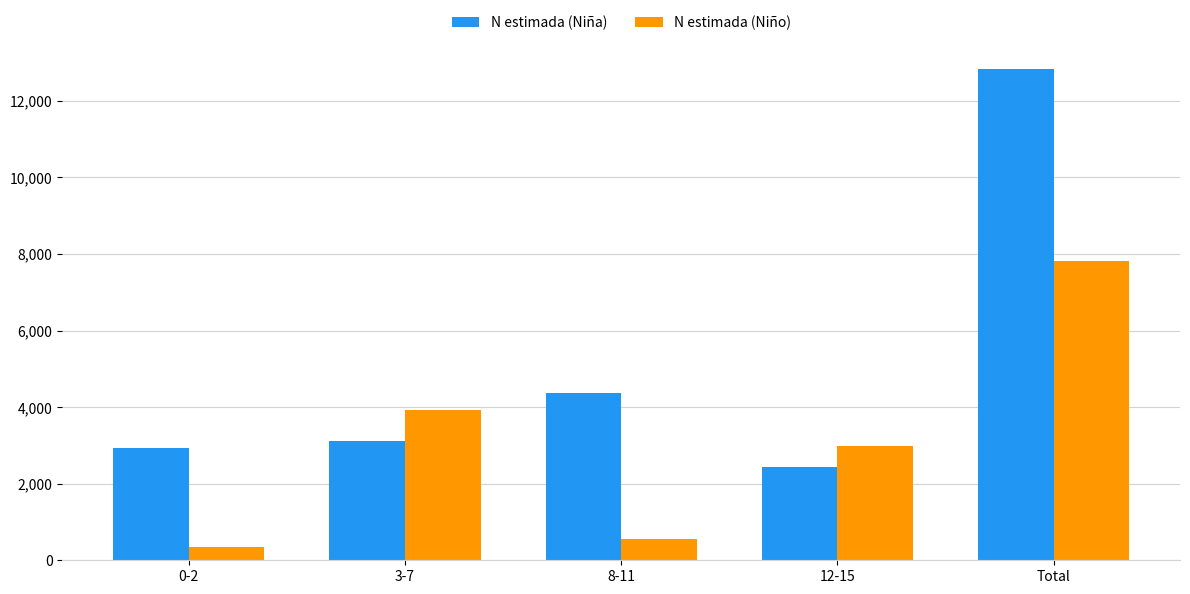

What is the difference between the maximum and second lowest values in the N estimada (Niño) series?

7255